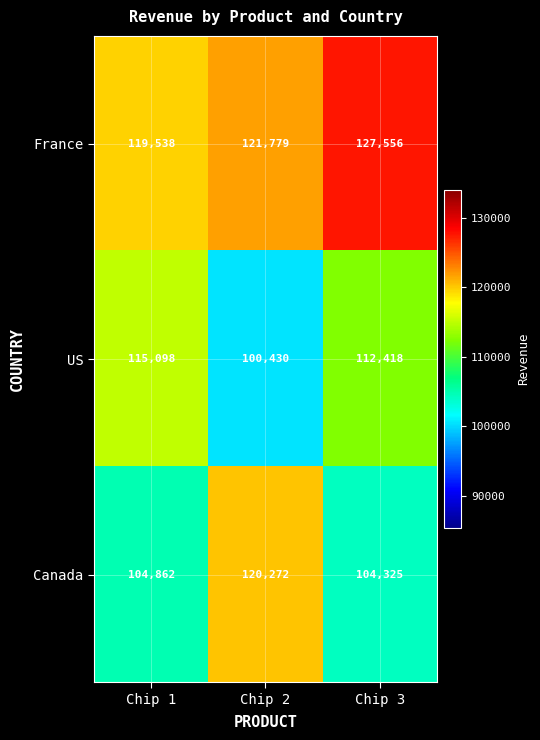

Reading left to right, extract all data points from this chart.

France: Chip 1=119538	Chip 2=121779	Chip 3=127556
US: Chip 1=115098	Chip 2=100430	Chip 3=112418
Canada: Chip 1=104862	Chip 2=120272	Chip 3=104325